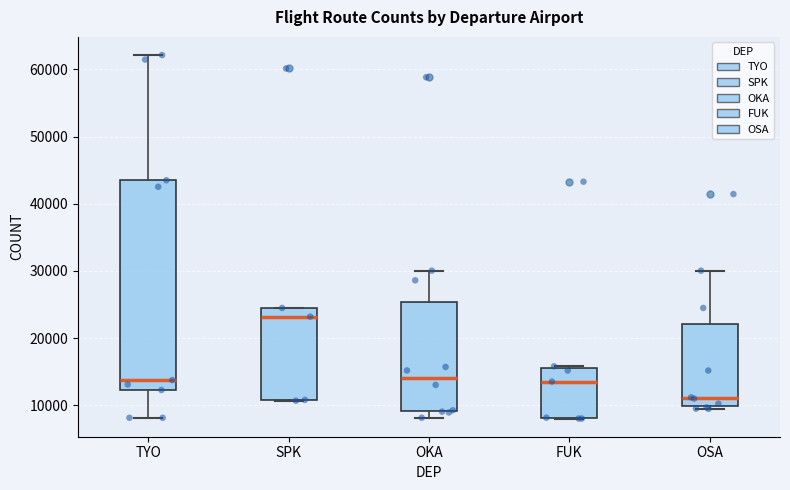

Which box is the tallest, from its lower edge to its upper edge?

TYO